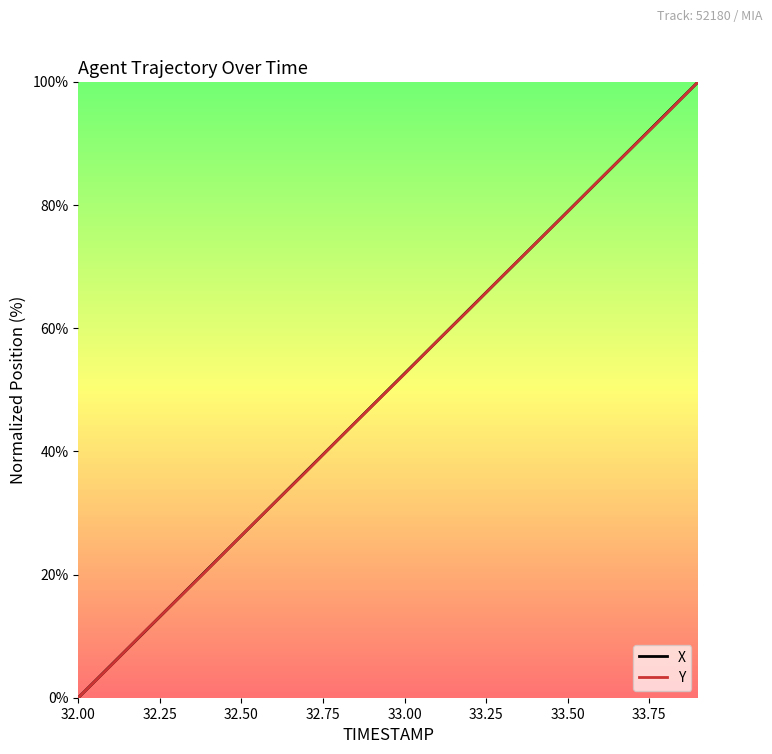

What is the maximum value shown in the chart?

100.0